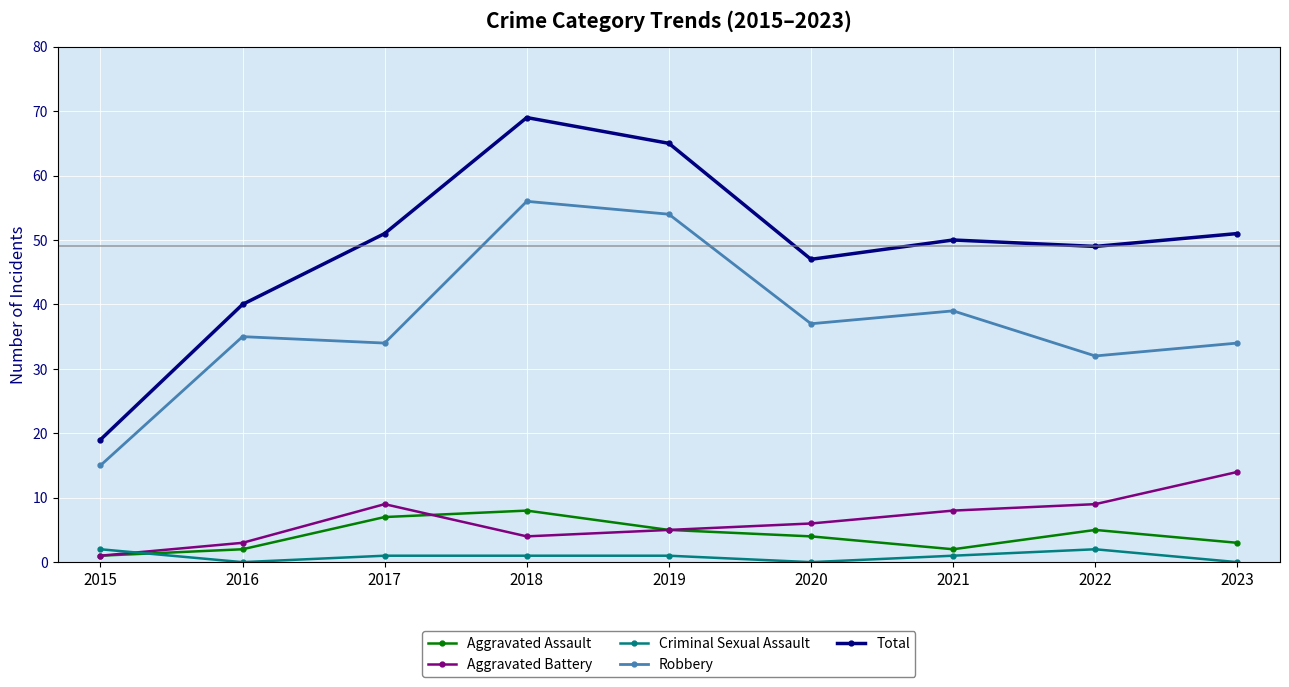

The value of Total at 2017 is 51. True or false?

True